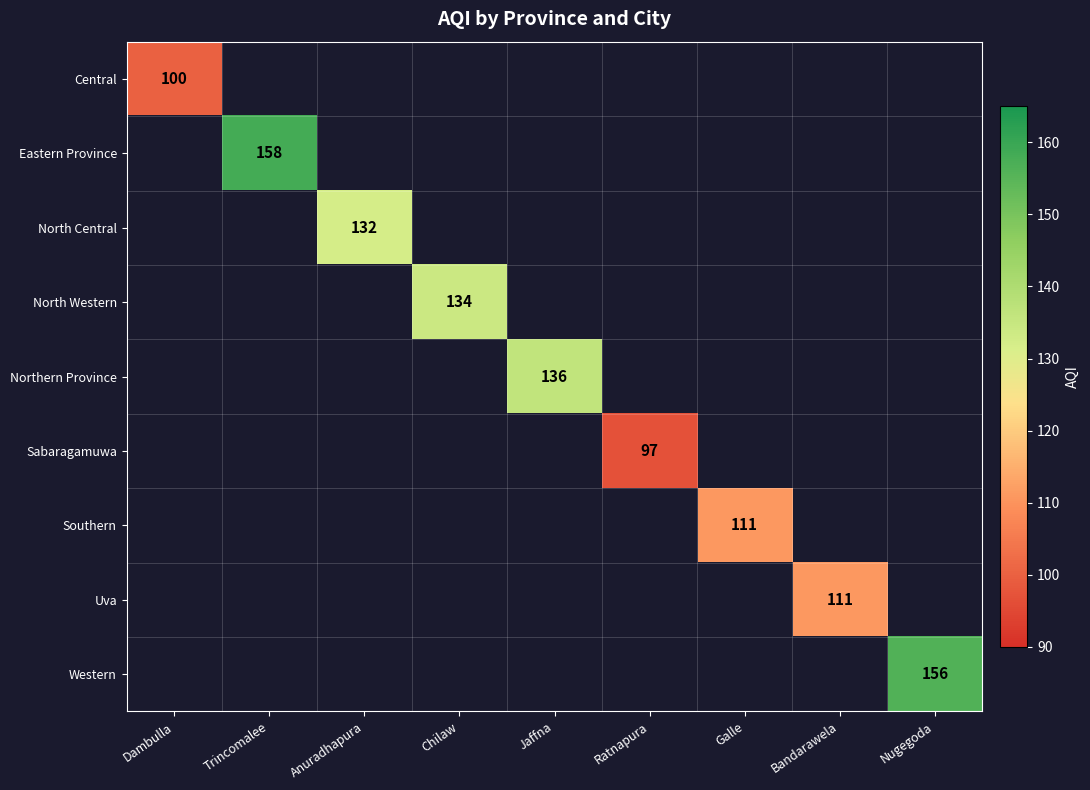

True or false: Central has a value of 100 at Dambulla.

True